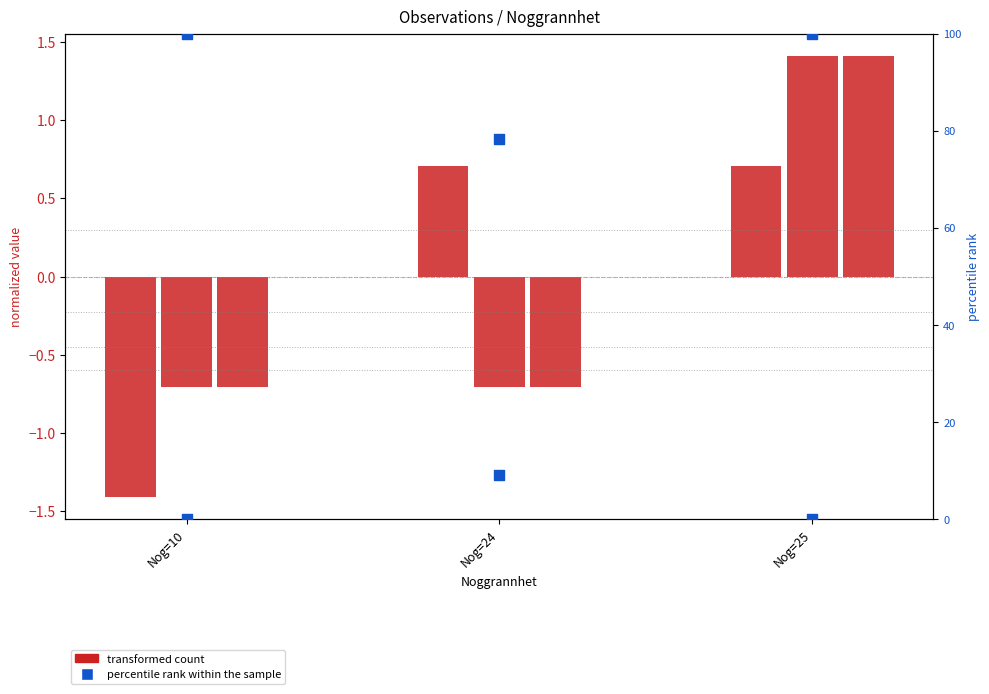

Which series contains the lowest Y value?

Id